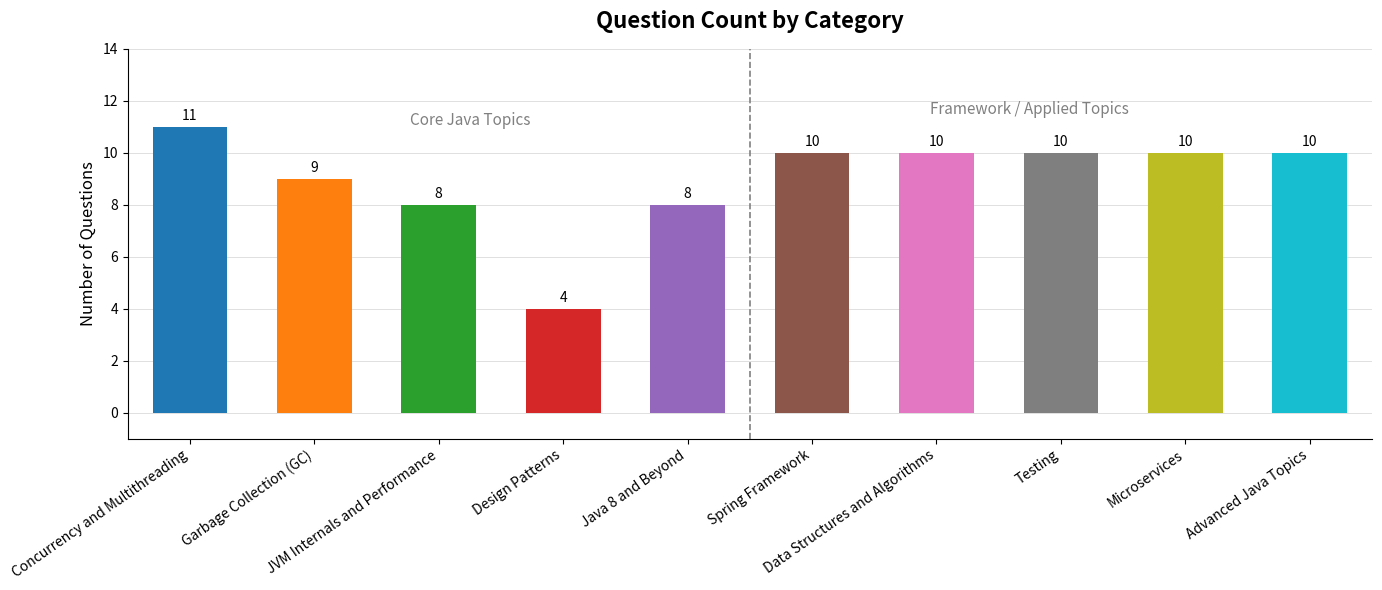

Which has a higher value, Garbage Collection (GC) or JVM Internals and Performance?

Garbage Collection (GC)